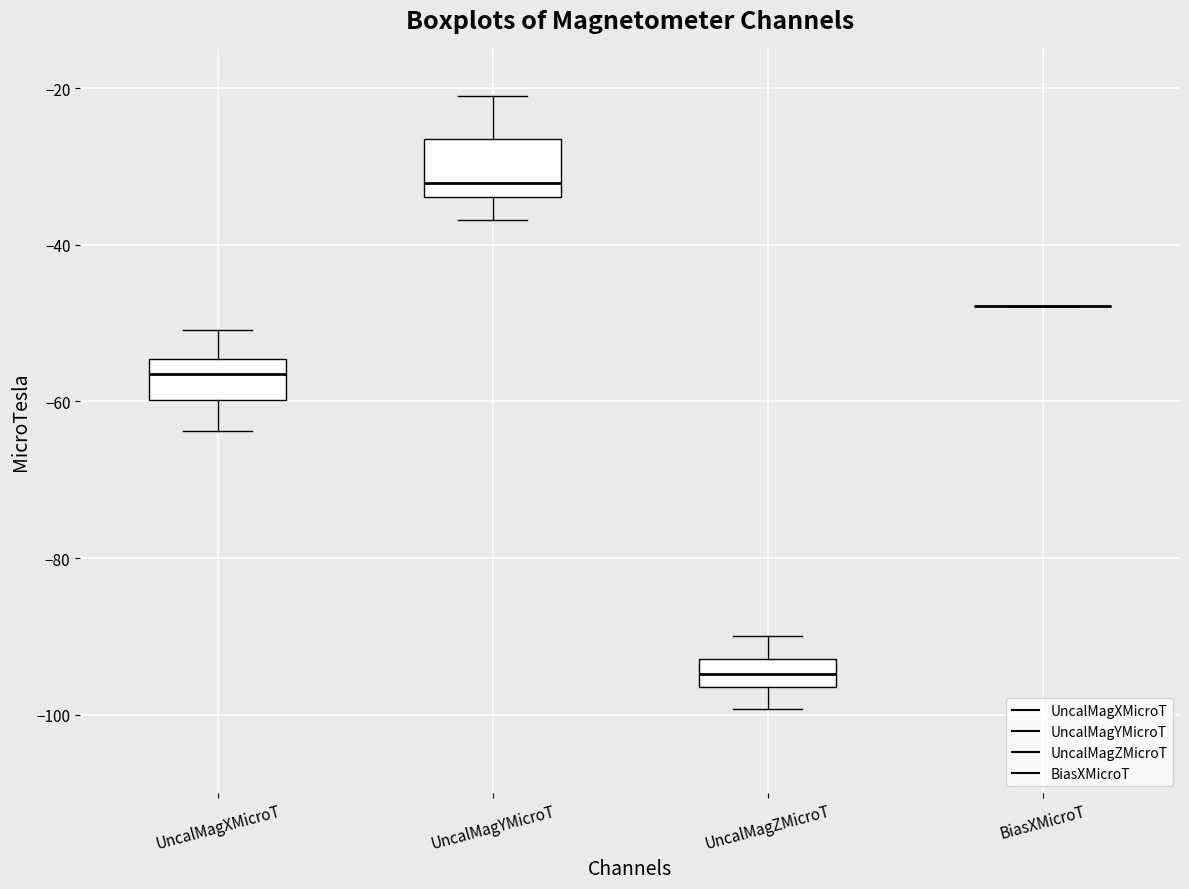

Reading left to right, read every box against the y-axis: the position of its median line, the range the box covers, and the ends of its whiskers. The values are not printed on the chart, so give them approximately, as read against the axis.

UncalMagXMicroT: median -56, box -60 to -54, whiskers -64 to -50
UncalMagYMicroT: median -32, box -34 to -26, whiskers -36 to -22
UncalMagZMicroT: median -94, box -96 to -92, whiskers -100 to -90
BiasXMicroT: box collapsed to a line at -48, whiskers -48 to -48